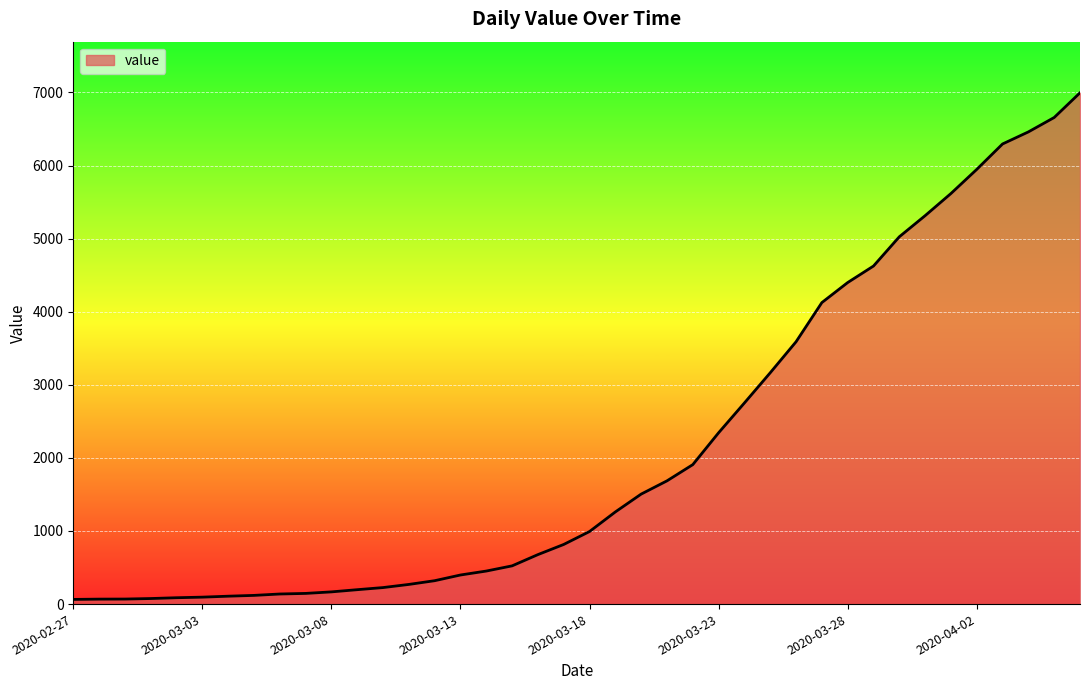

What is the maximum value shown in the chart?

6995